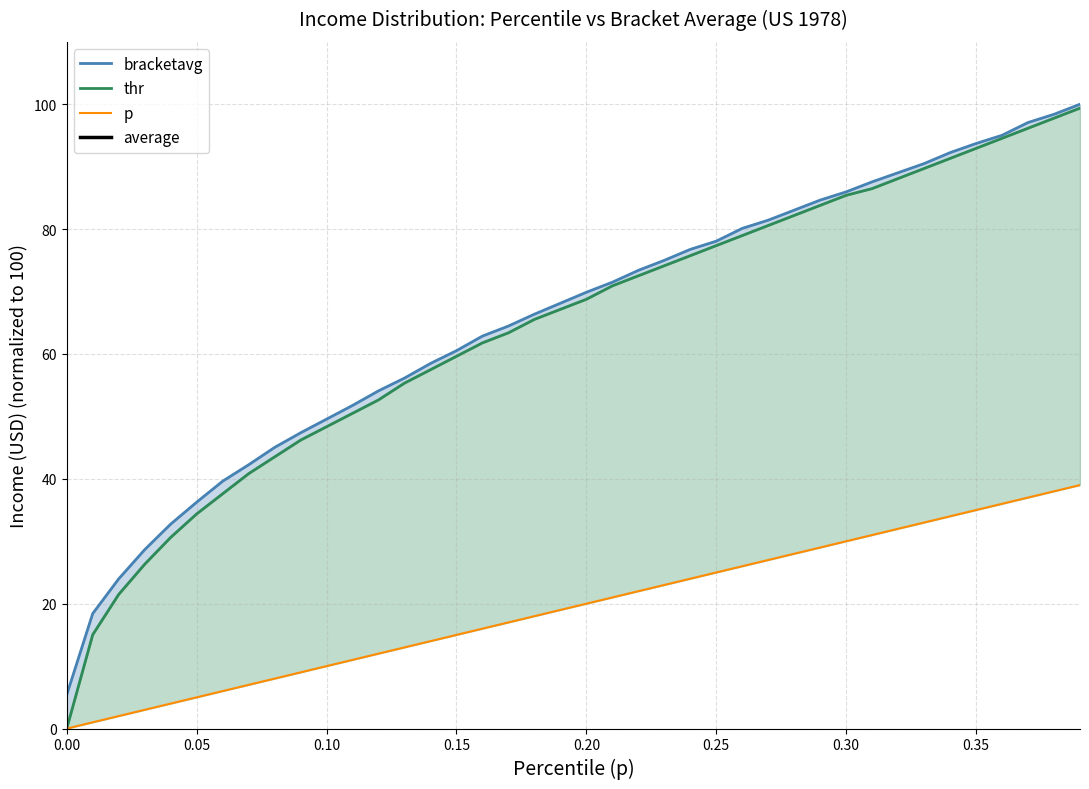

What is the label of the 31st point from the right?

0.09